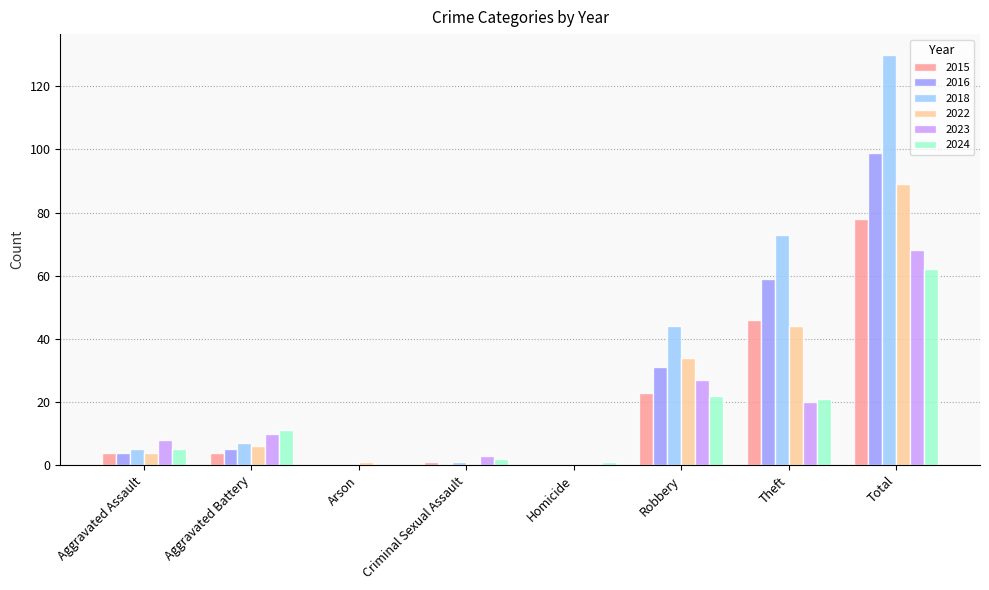

Does the chart contain stacked bars?

No